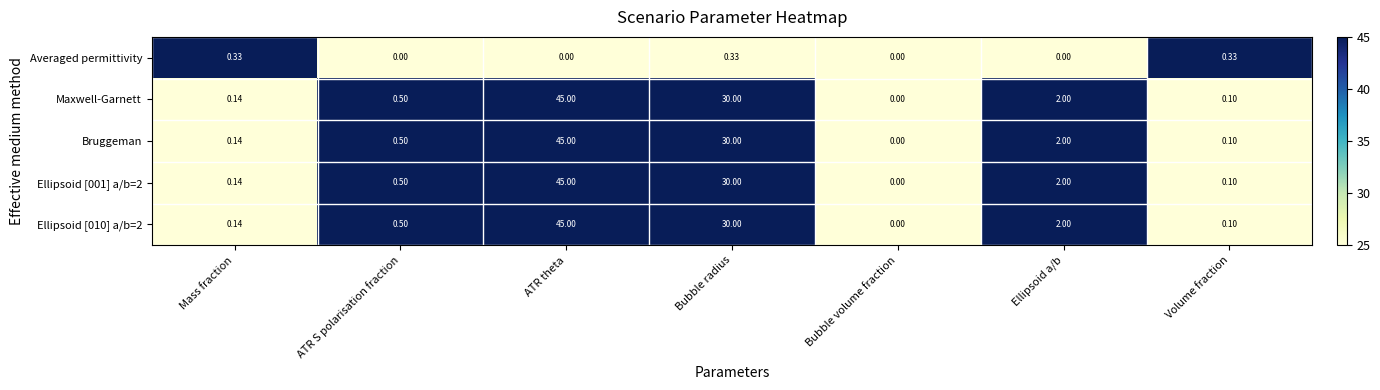

At which label is Ellipsoid [001] a/b=2 closest to 22?

Bubble radius